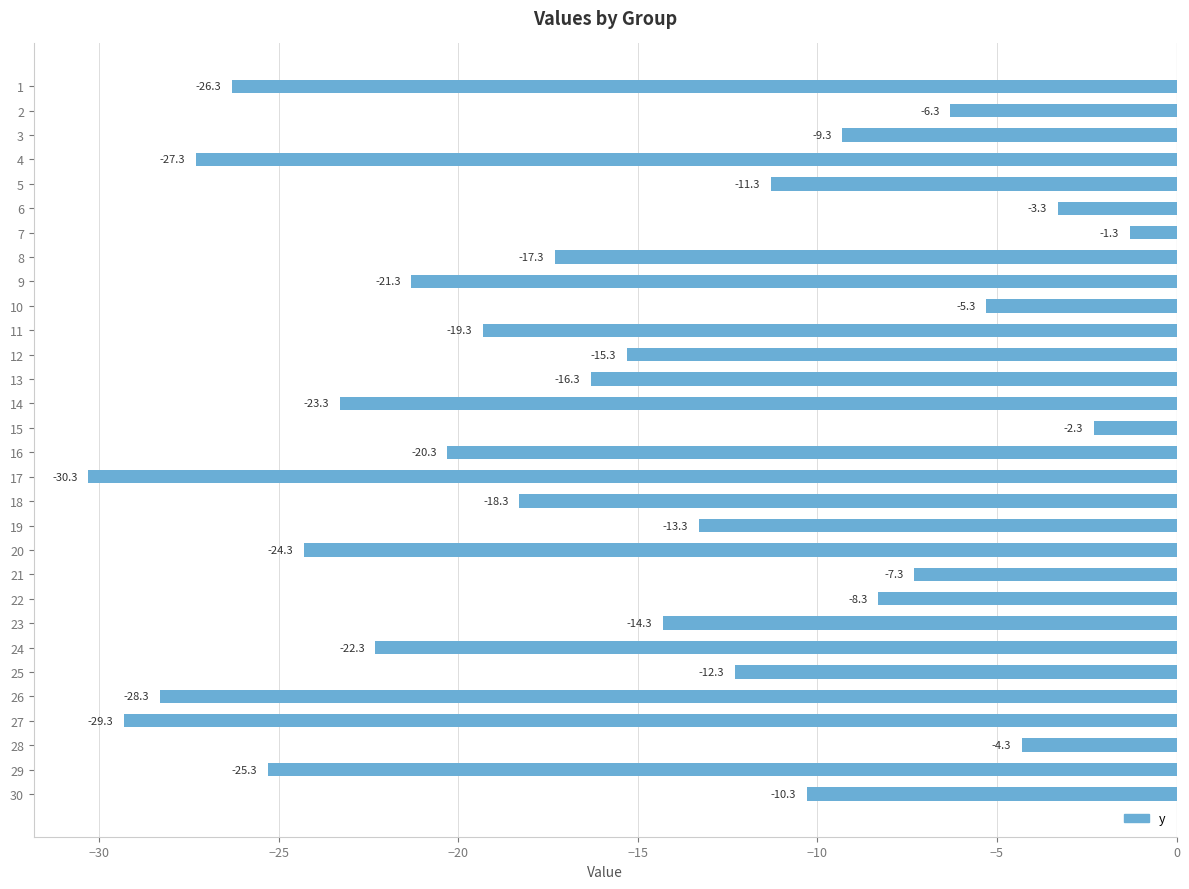

What is the difference between the maximum and minimum values?

29.0